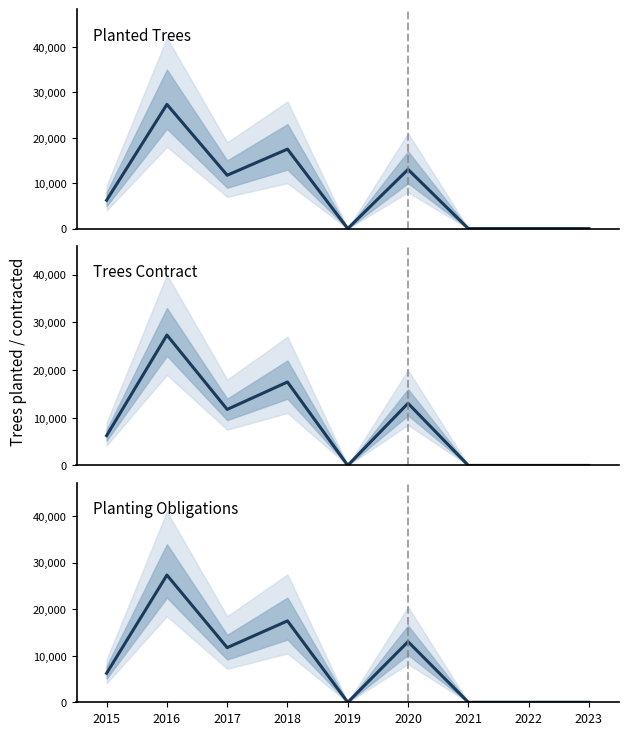

What is the difference between the second highest and second lowest values in the Costa Rica - planted series?

17500